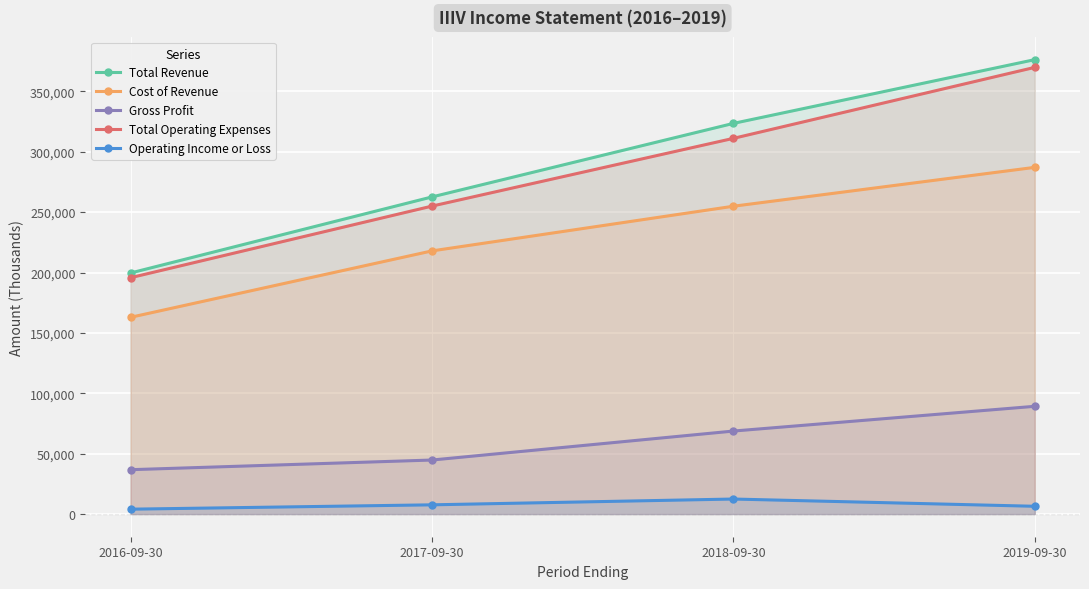

What is the label of the 2nd point from the right?

2018-09-30